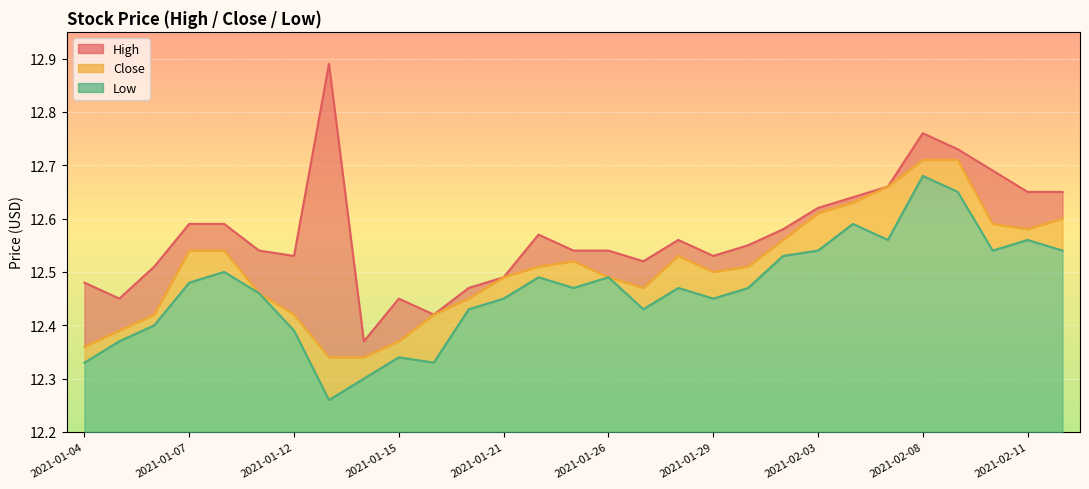

Rank the series at 2021-01-20 from highest to lowest value.

High, Close, Low